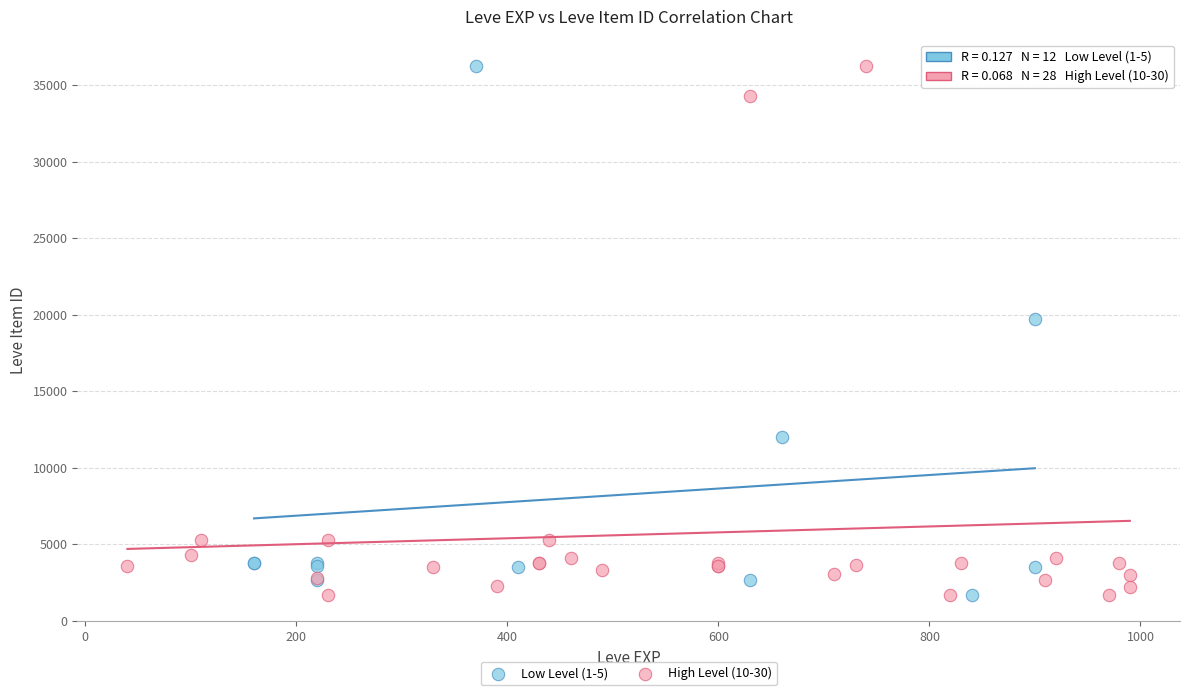

What are all the series names shown in the legend?

Low Level (1-5), High Level (10-30)